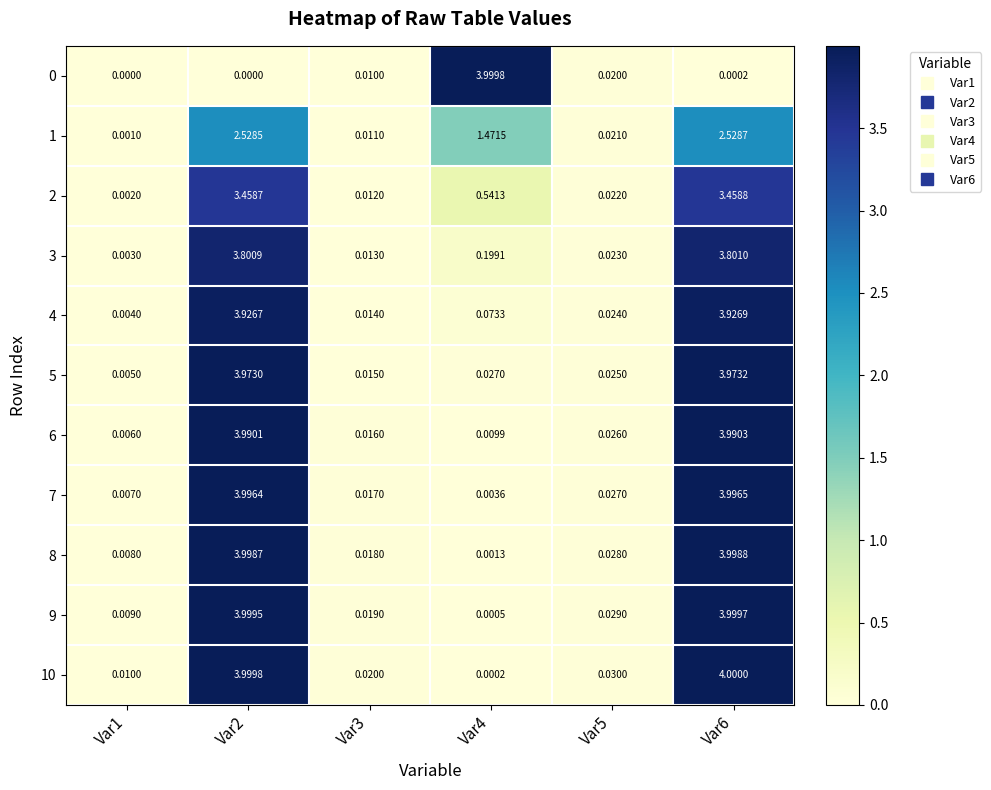

Is the value of 0 at Var5 greater than the value of 1 at Var1?

Yes